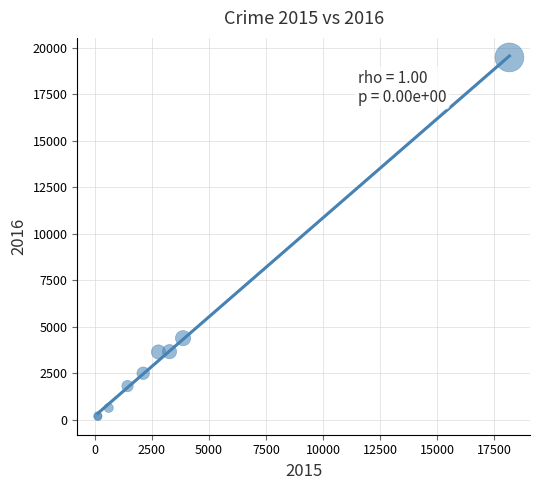

What Y value in the scatter plot is closest to 9819?

4387